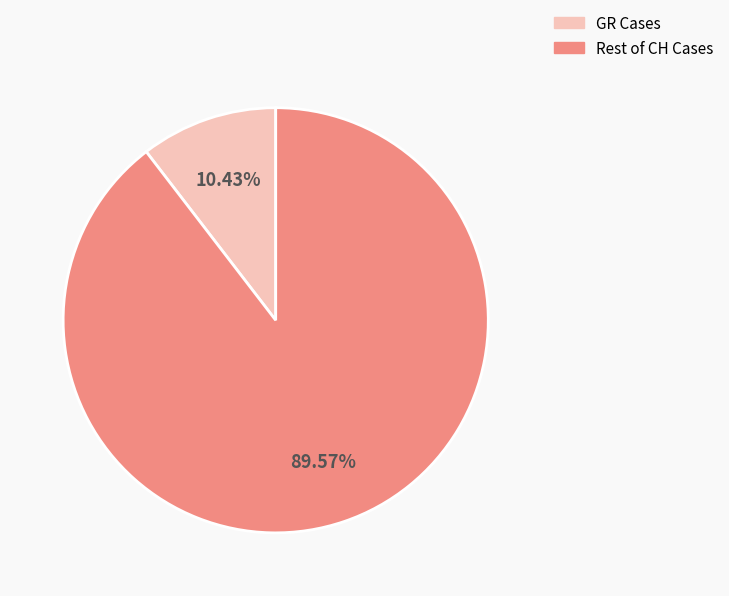

How many slices are in this pie chart?

2